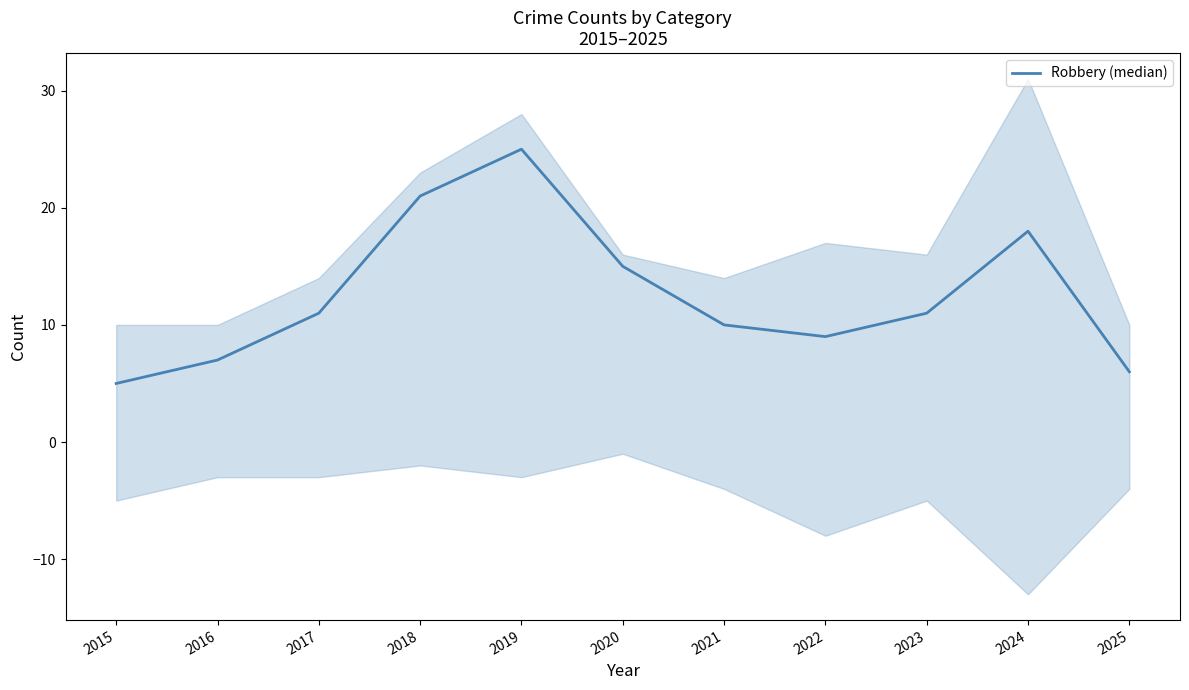

Reading left to right, extract all data points from this chart.

2015=5	2016=7	2017=11	2018=21	2019=25	2020=15	2021=10	2022=9	2023=11	2024=18	2025=6